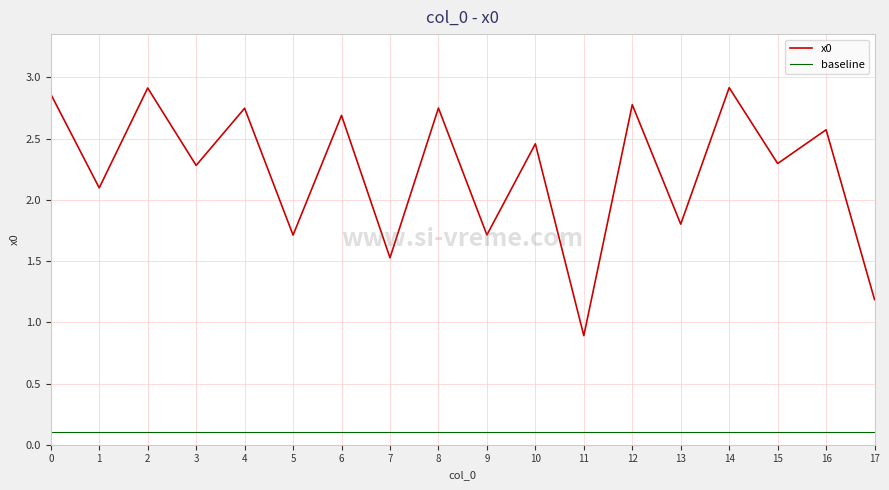

Which series has the largest total across all categories?

x0